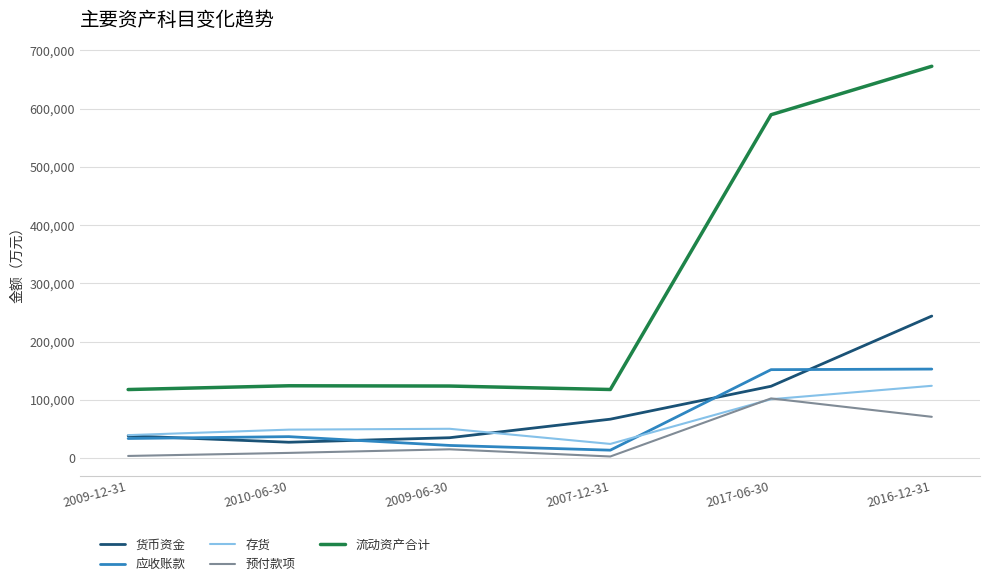

How many lines are shown in the chart?

5